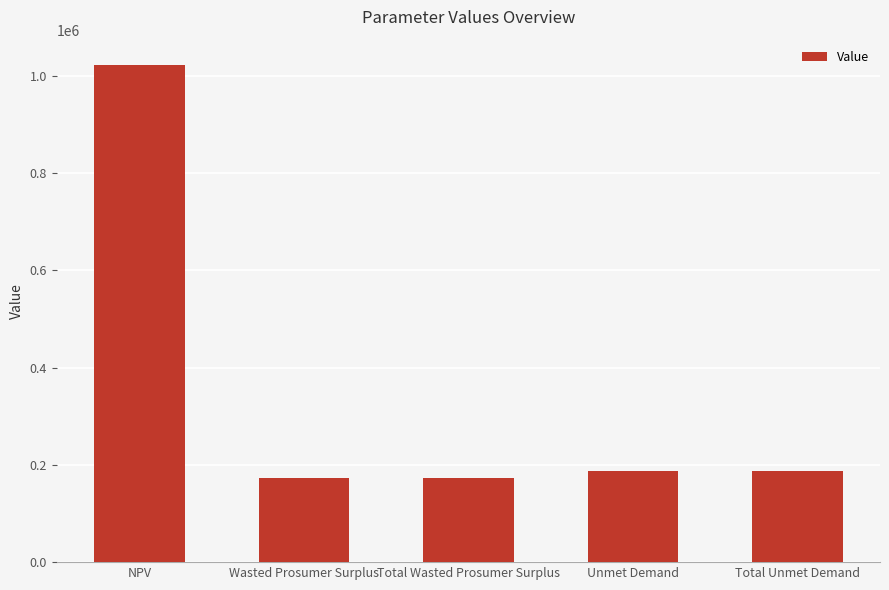

The chart shows a value of 264943.9 at Wasted Prosumer Surplus. True or false?

False